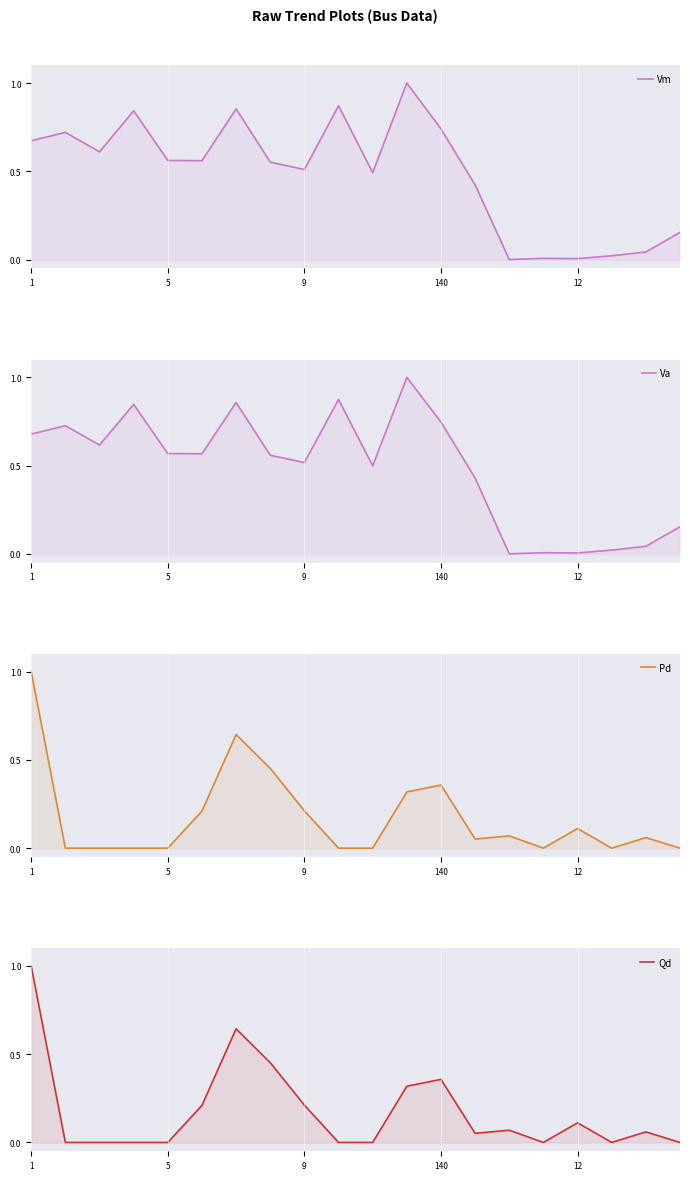

True or false: Qd and Va cross at least once.

True